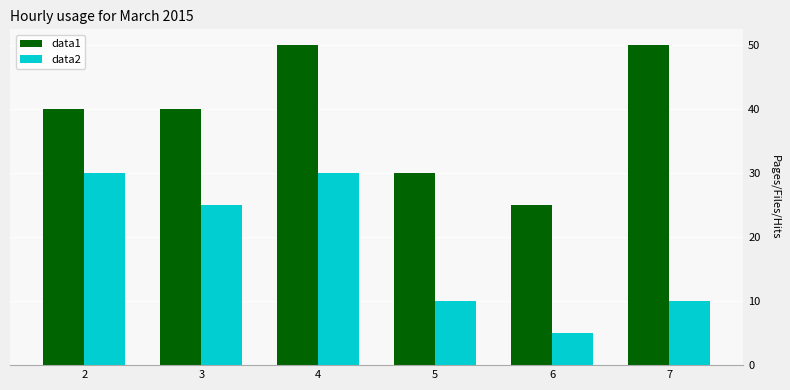

At 7, list the series in order from smallest to largest.

data2, data1